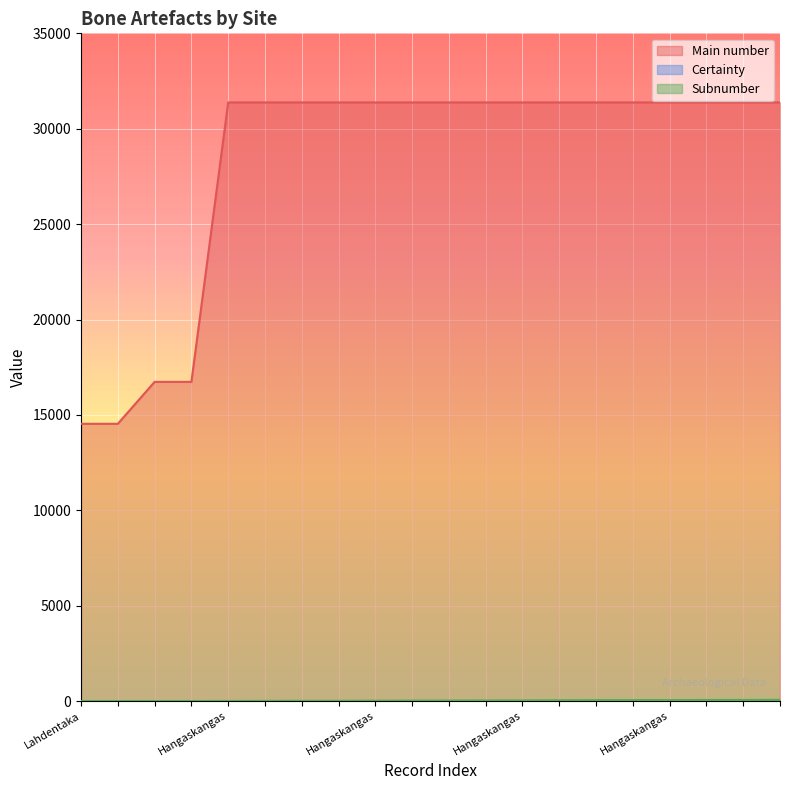

True or false: Subnumber and Main number intersect in this chart.

False